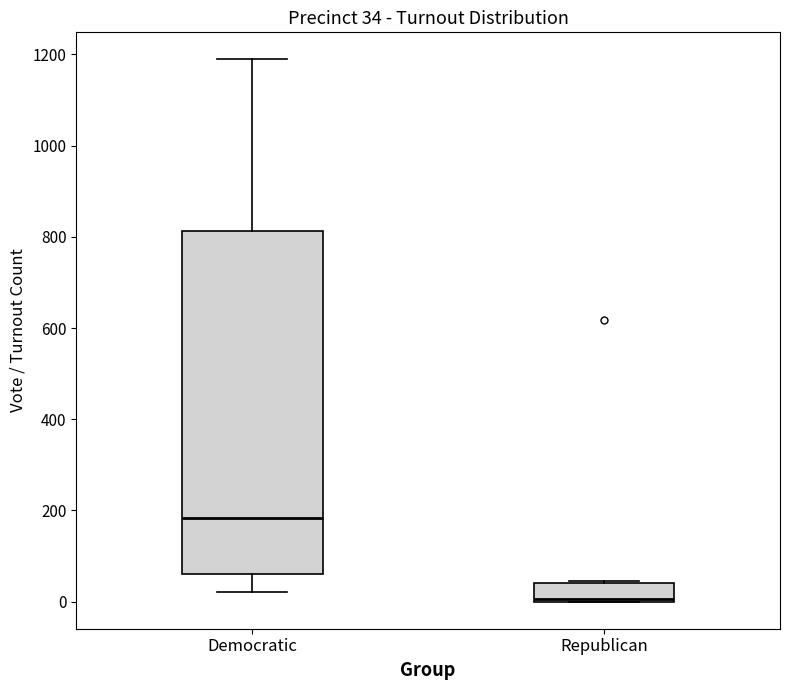

Which box is the tallest, from its lower edge to its upper edge?

Democratic